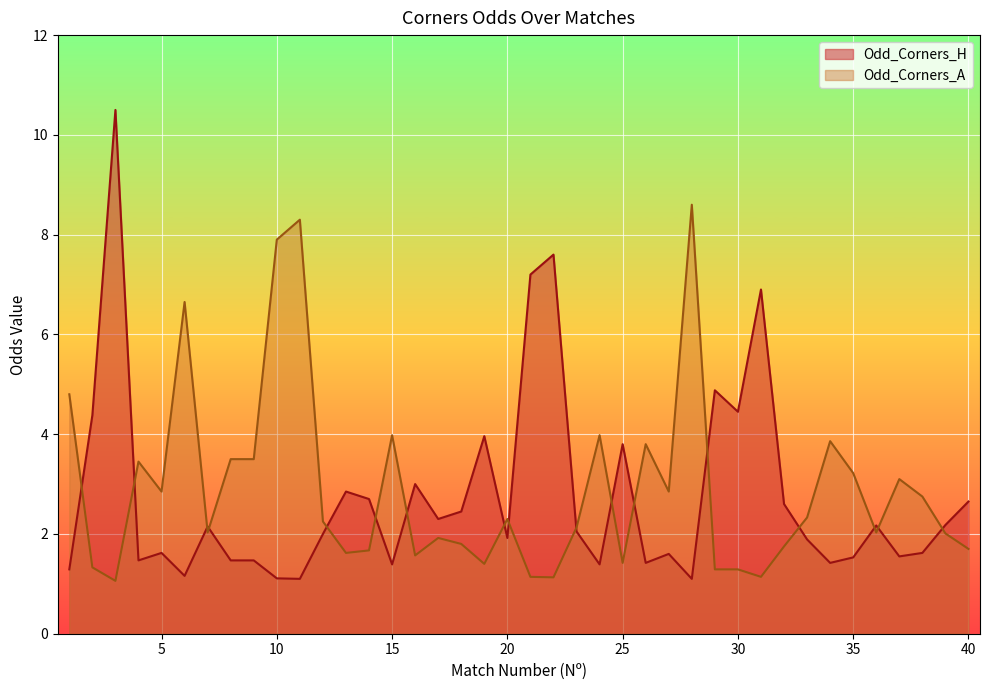

Which series has the largest range (max minus min)?

Odd_Corners_H